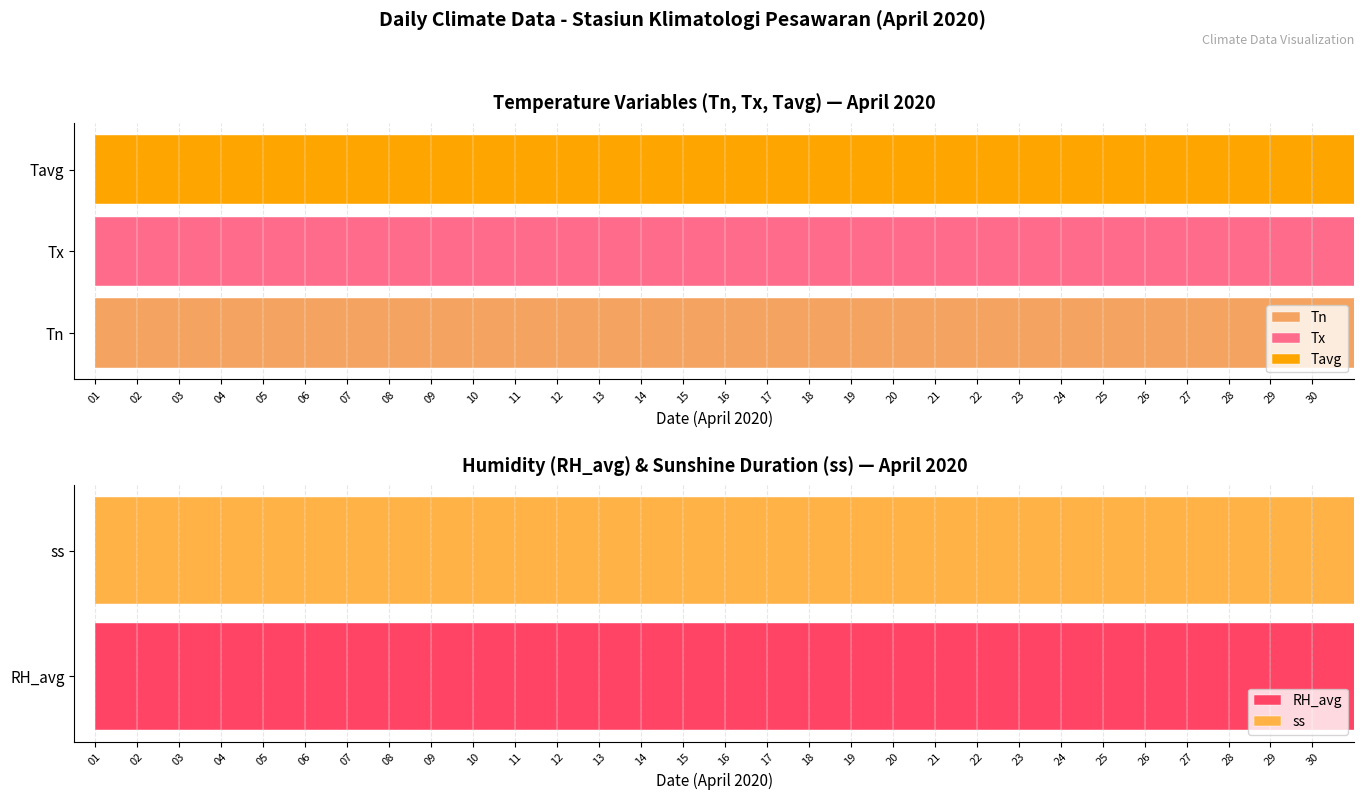

What is the difference between the maximum and minimum values in the Tx series?

9.4